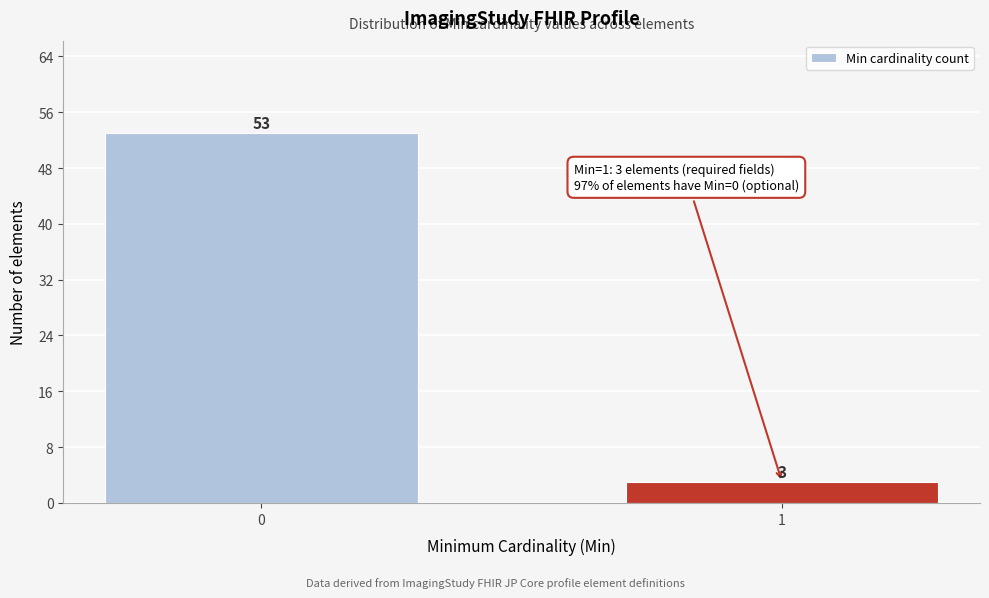

Reading right to left, list all the values displayed in this chart.

3	53